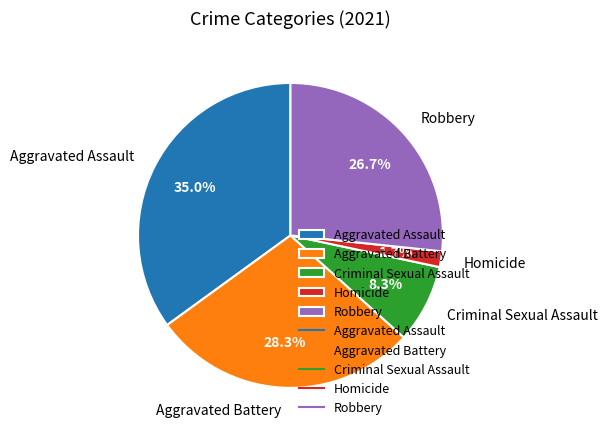

Rank the categories by value from lowest to highest.

Homicide, Criminal Sexual Assault, Robbery, Aggravated Battery, Aggravated Assault